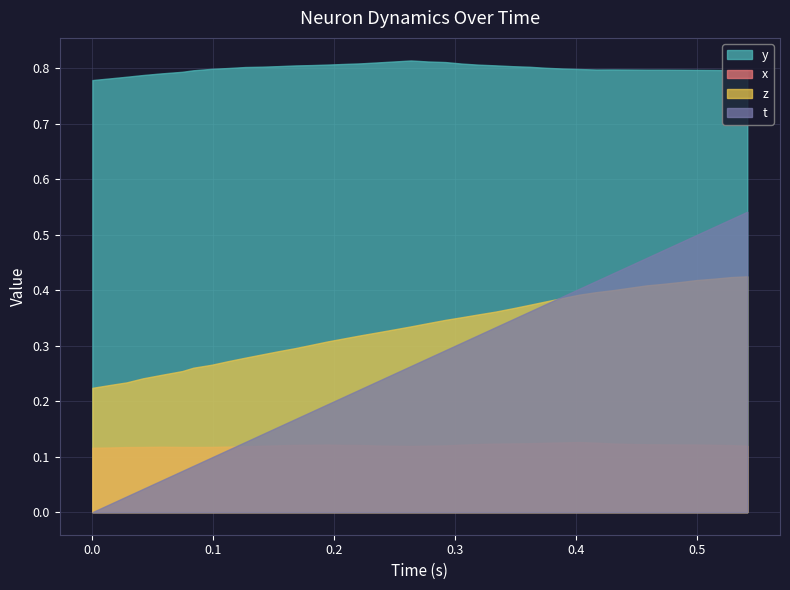

What is the difference between the t values at 0.2633095 and 0.4997025?

0.2